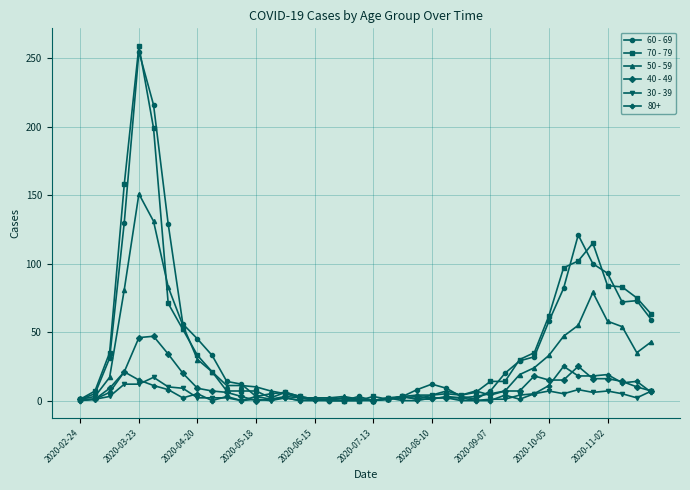

True or false: 50 - 59 has more than 1 interior local peaks.

True